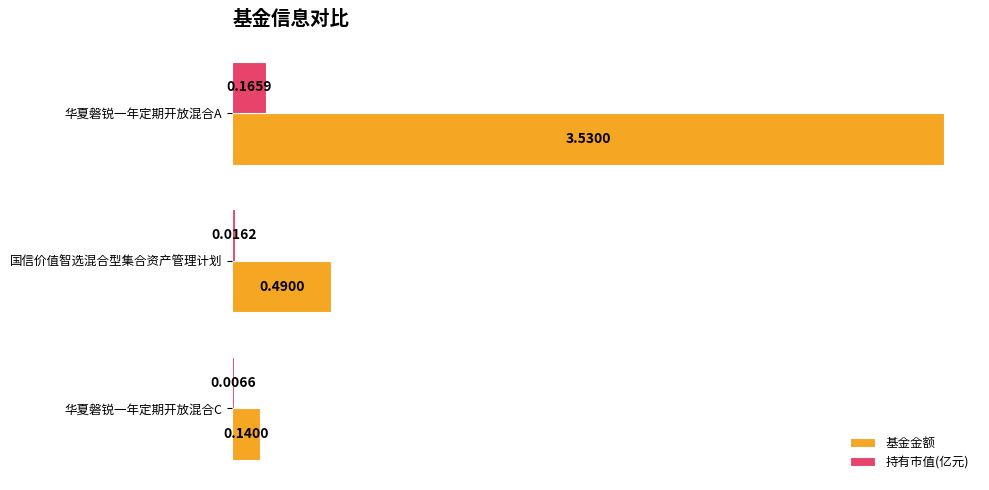

Which series changed the most between 华夏磐锐一年定期开放混合A and 华夏磐锐一年定期开放混合C?

基金金额